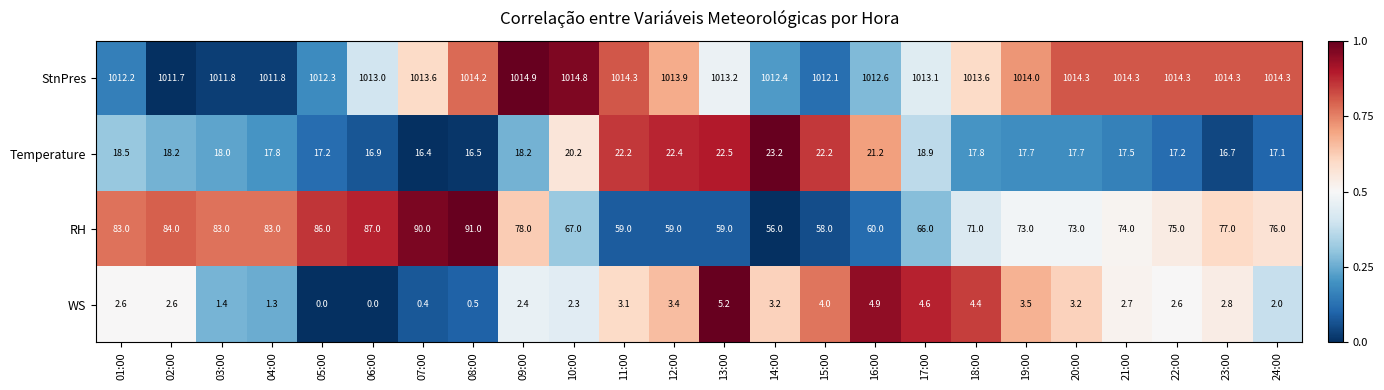

Is it true that StnPres equals 1014.3 at 23:00?

True